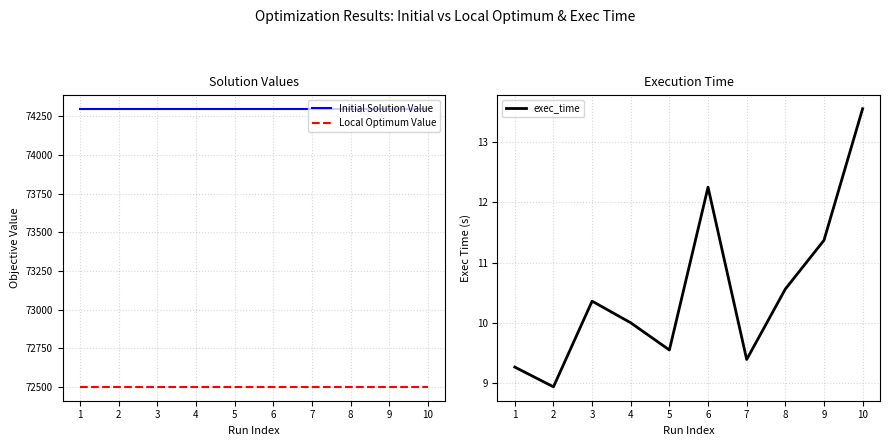

Which series has the largest total across all categories?

Initial Solution Value